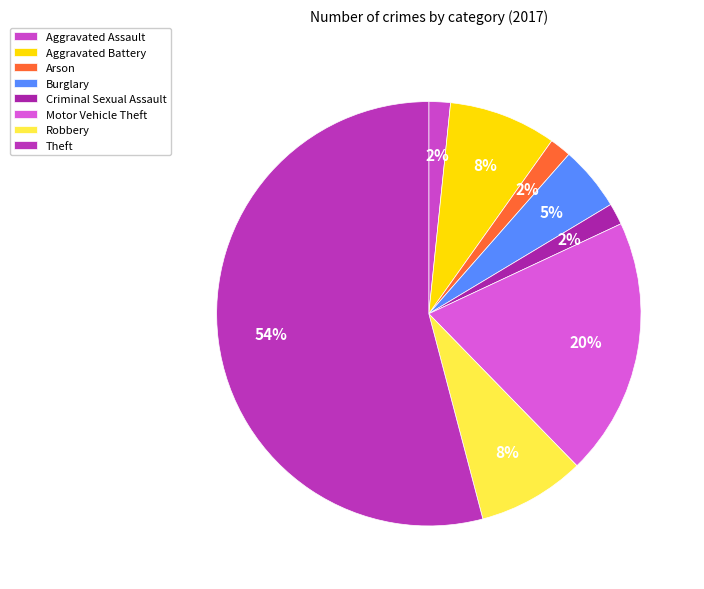

Which category has the biggest portion of the pie?

Theft